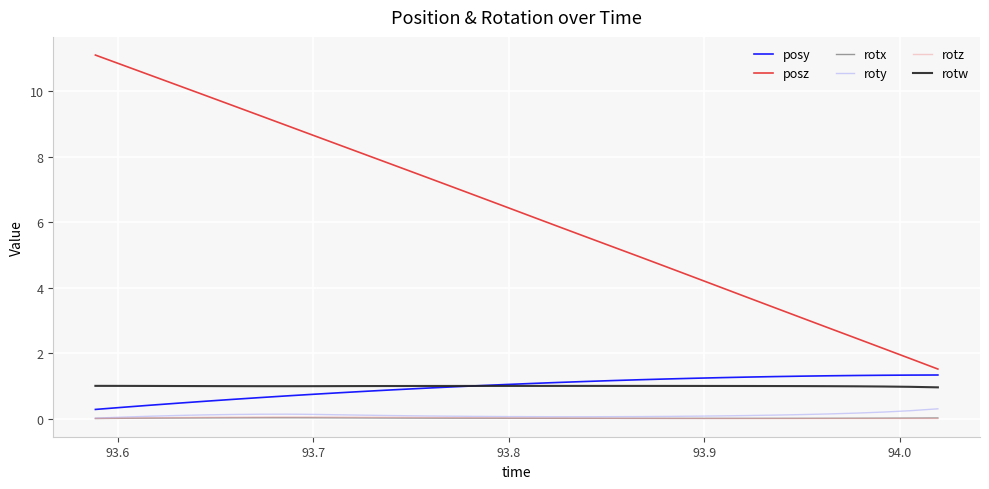

Which series has the largest total across all categories?

posz